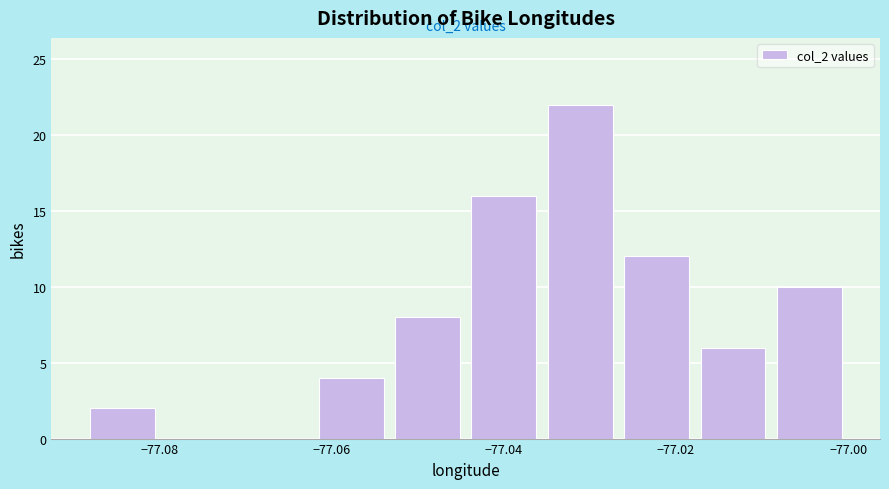

Which range on the x-axis has the tallest bar?

-77.036 to -77.026